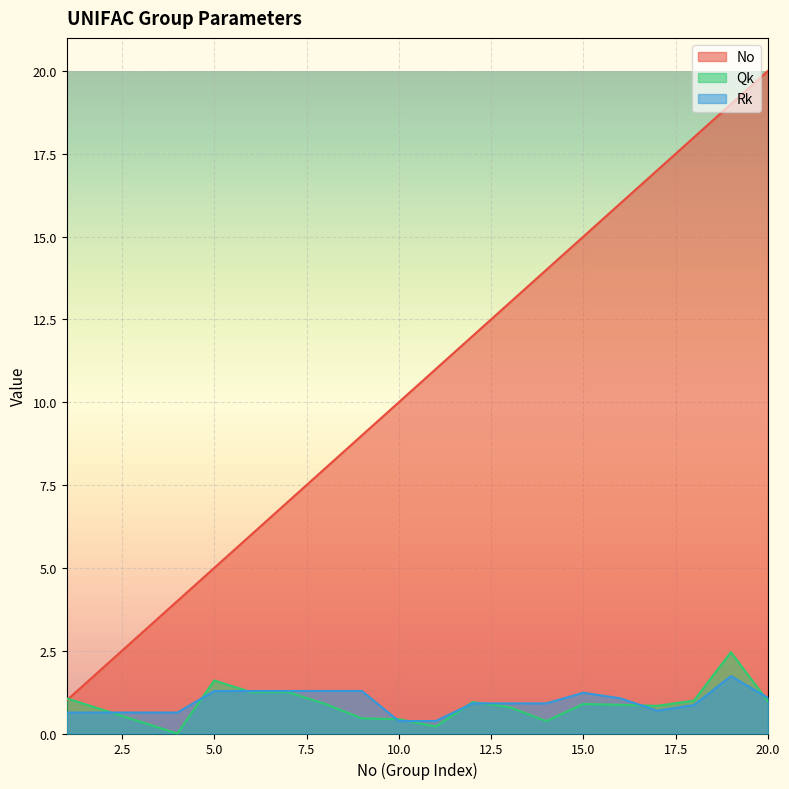

Read the Qk value at 18.

1.0